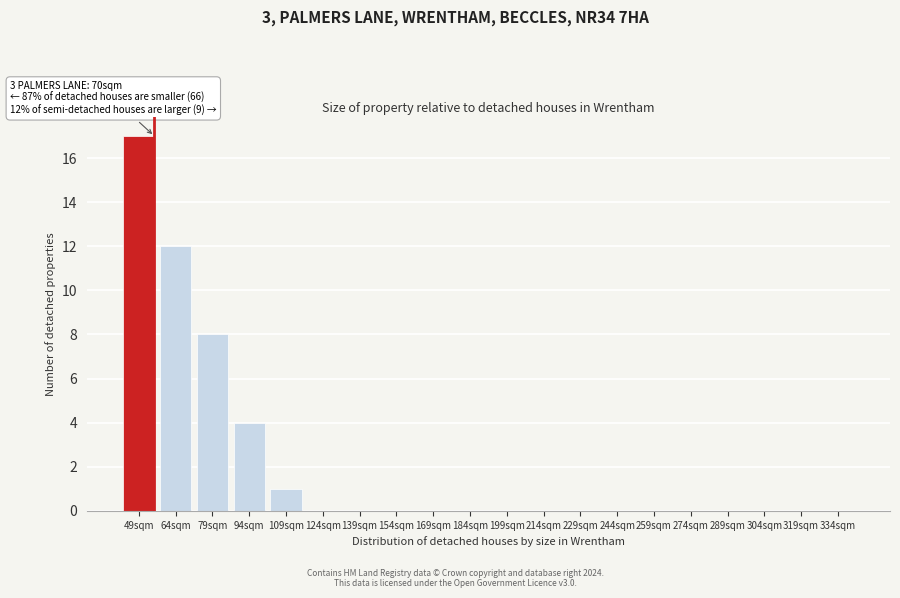

Reading left to right, list all the values displayed in this chart.

49sqm=17	64sqm=12	79sqm=8	94sqm=4	109sqm=1	124sqm=0	139sqm=0	154sqm=0	169sqm=0	184sqm=0	199sqm=0	214sqm=0	229sqm=0	244sqm=0	259sqm=0	274sqm=0	289sqm=0	304sqm=0	319sqm=0	334sqm=0